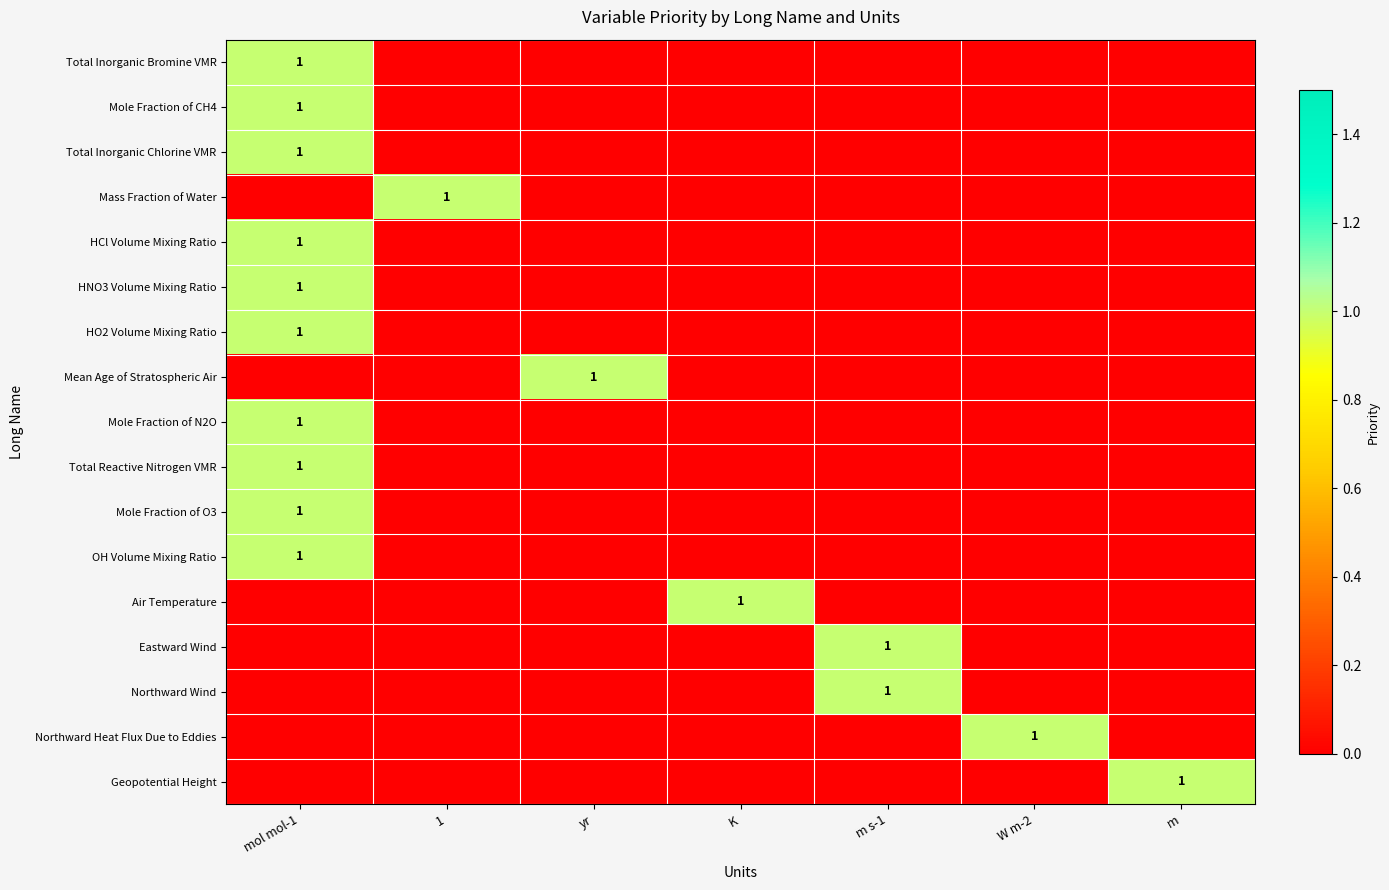

What is the sum of all Air Temperature values?

1